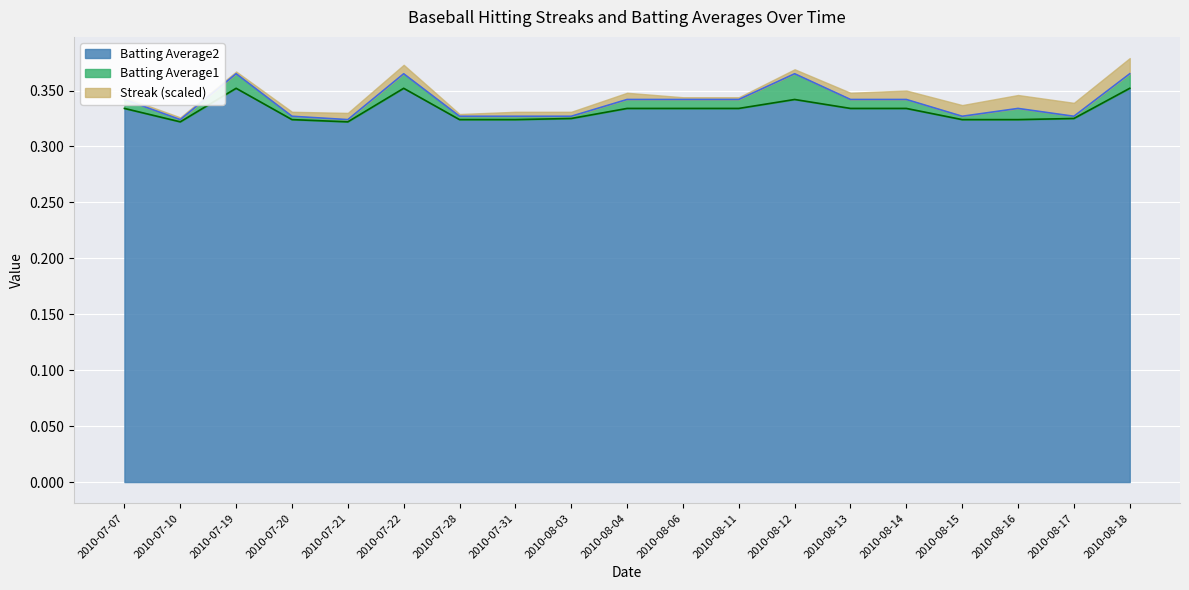

What are all the series names shown in the legend?

Batting Average2, Batting Average1, Streak (scaled)